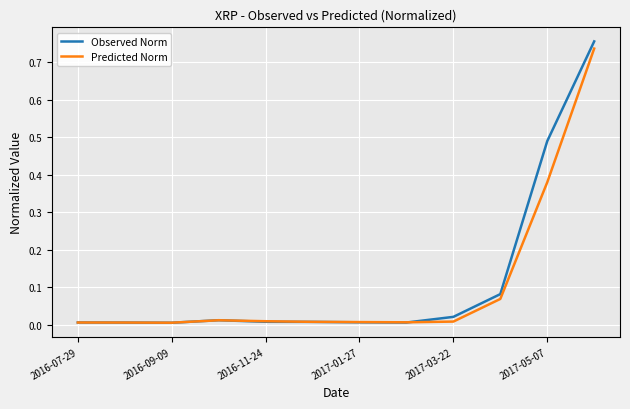

Rank the series by their average value, from lowest to highest.

Predicted Norm, Observed Norm